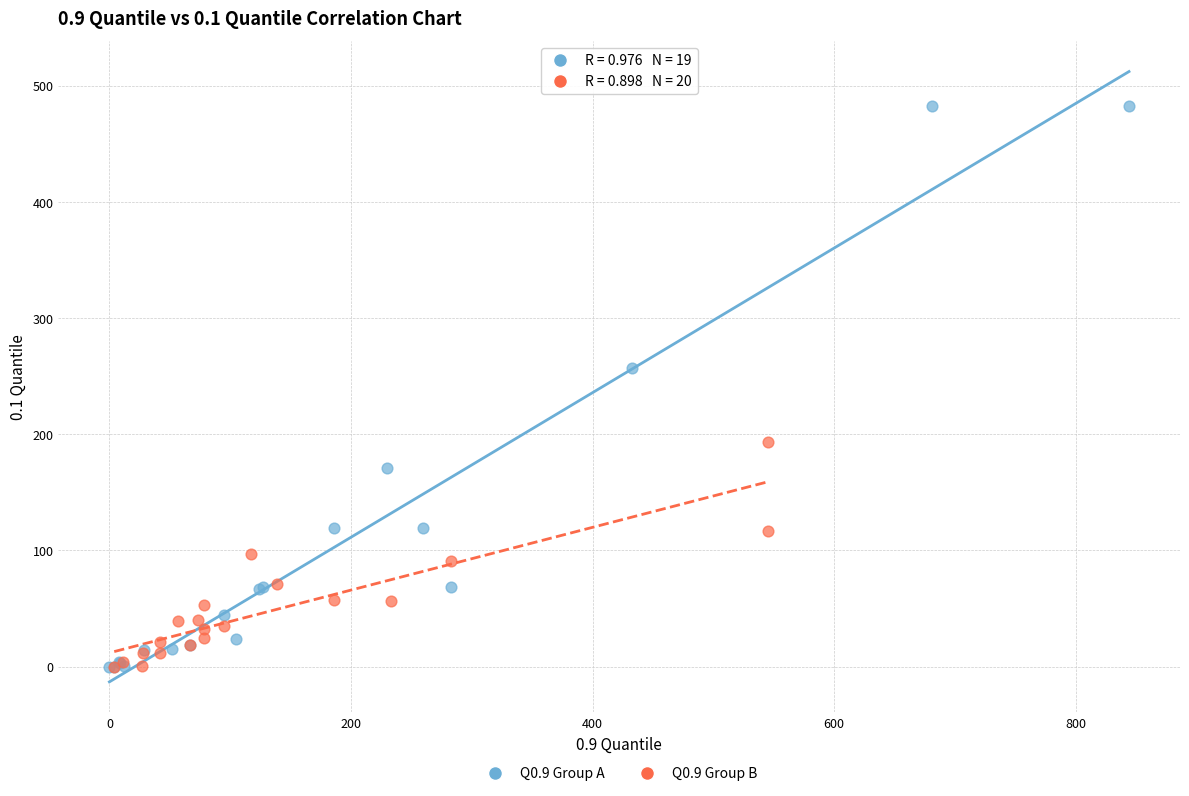

Which series has the widest spread of Y values?

Q0.9 Group A